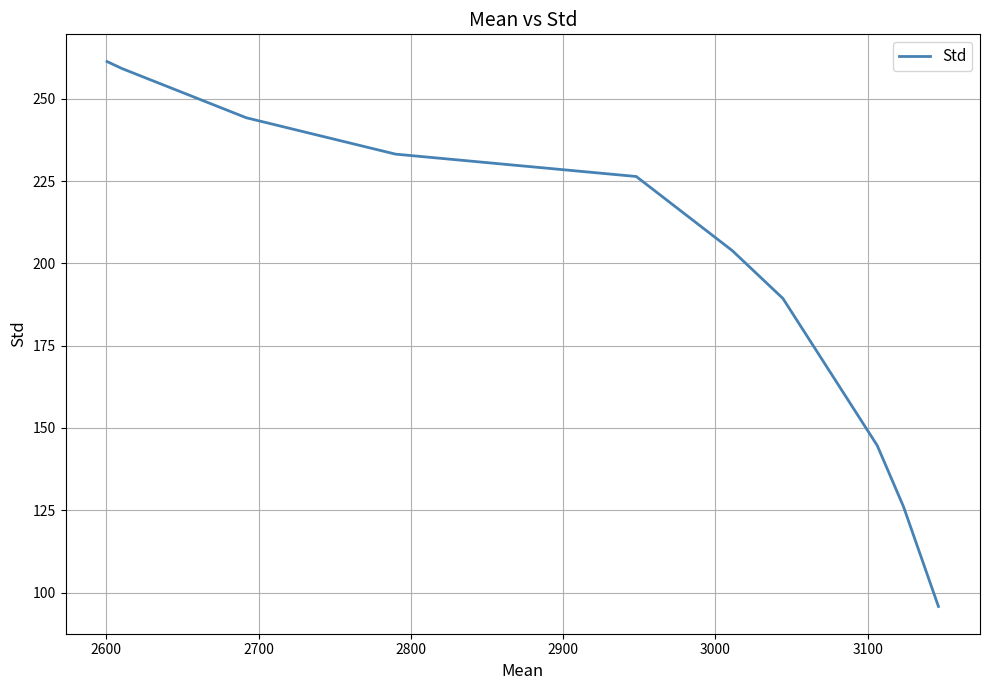

What is the sum of all values?

1984.0